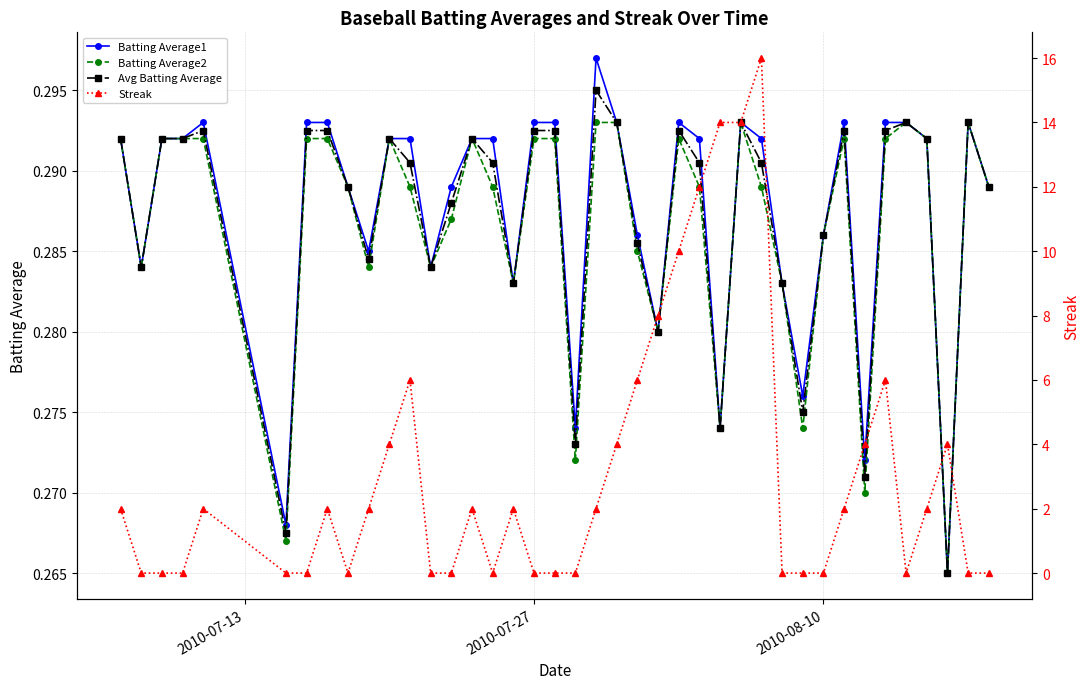

How many lines are shown in the chart?

4